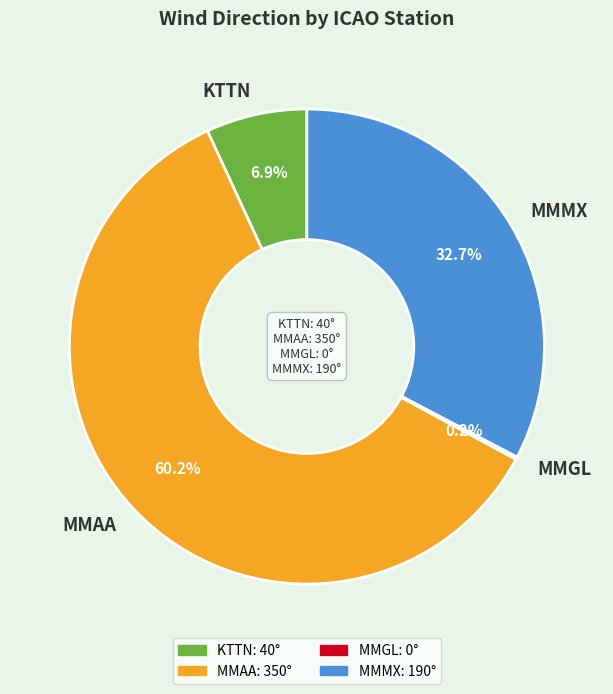

What is the majority slice?

MMAA